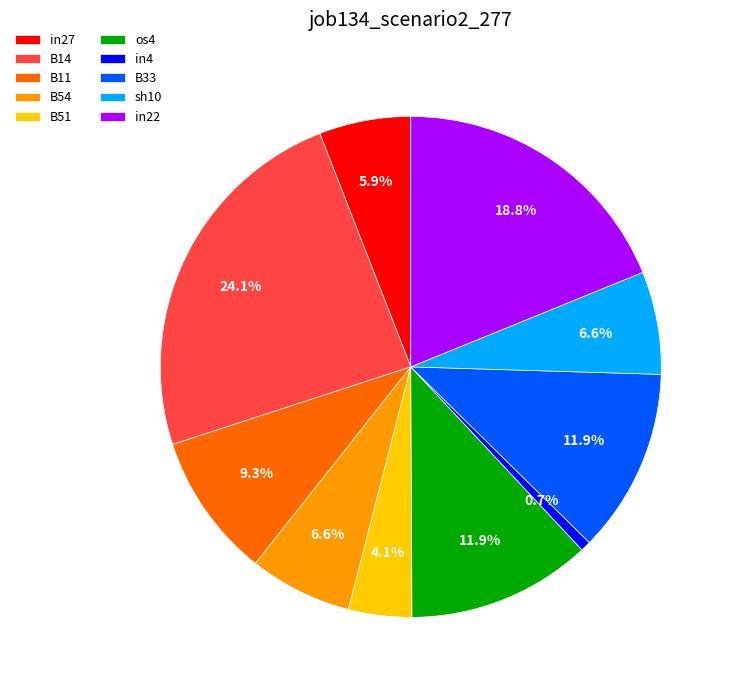

Does sh10 account for over 50% of the chart?

No